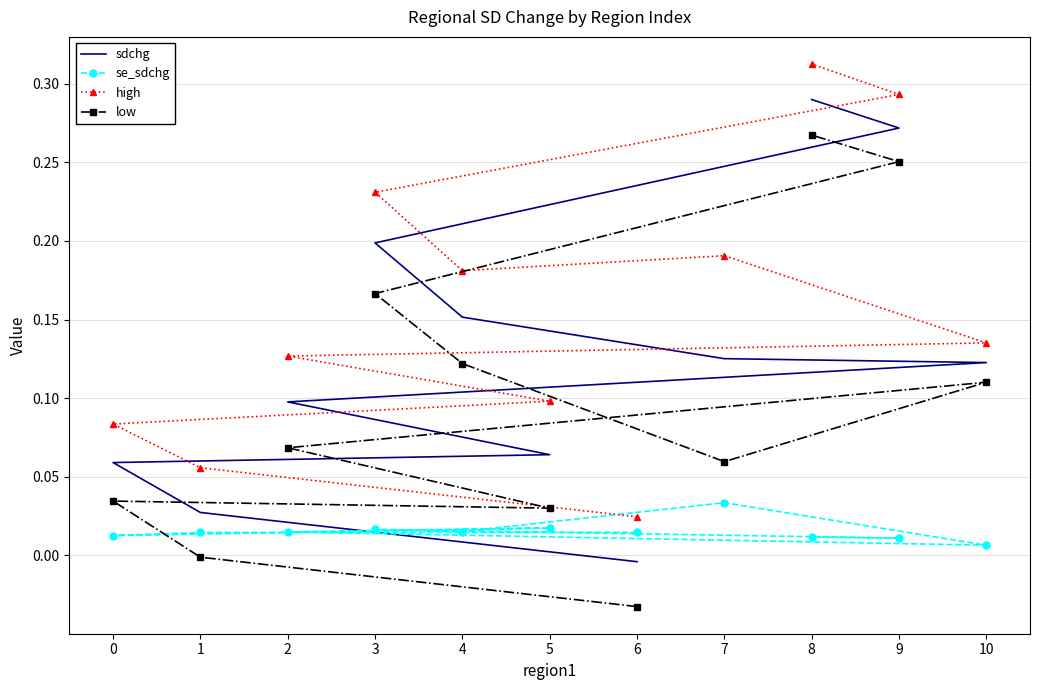

How many lines are shown in the chart?

4